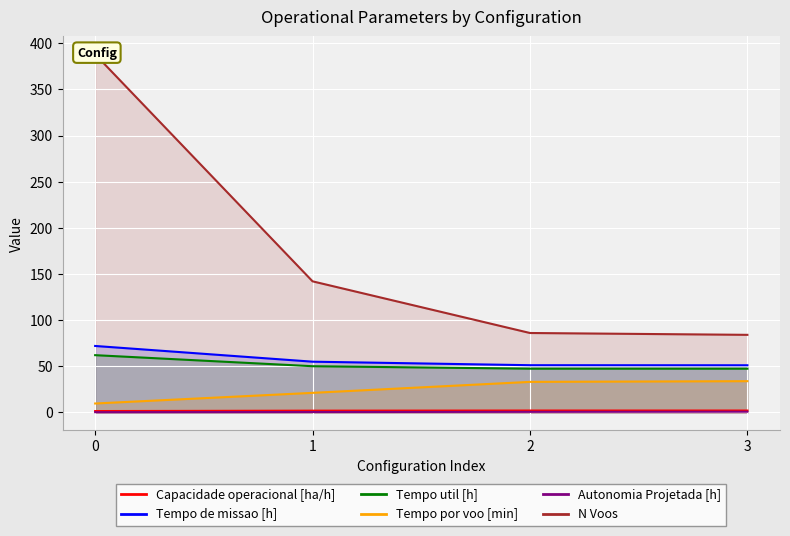

What is the sum of all Tempo de missao [h] values?

229.0